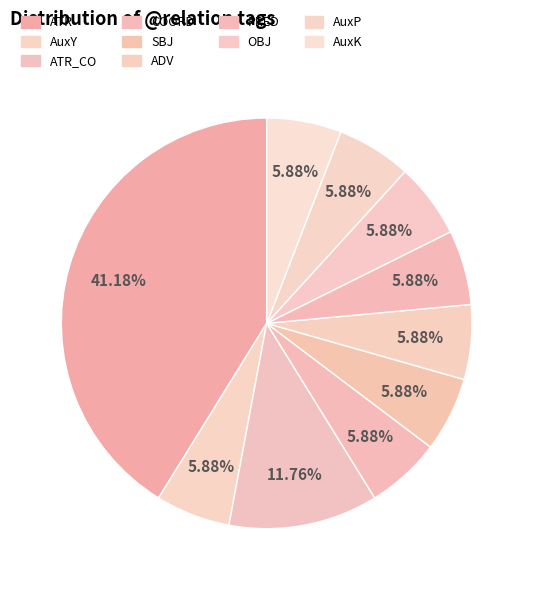

Count the number of slices in the pie.

10